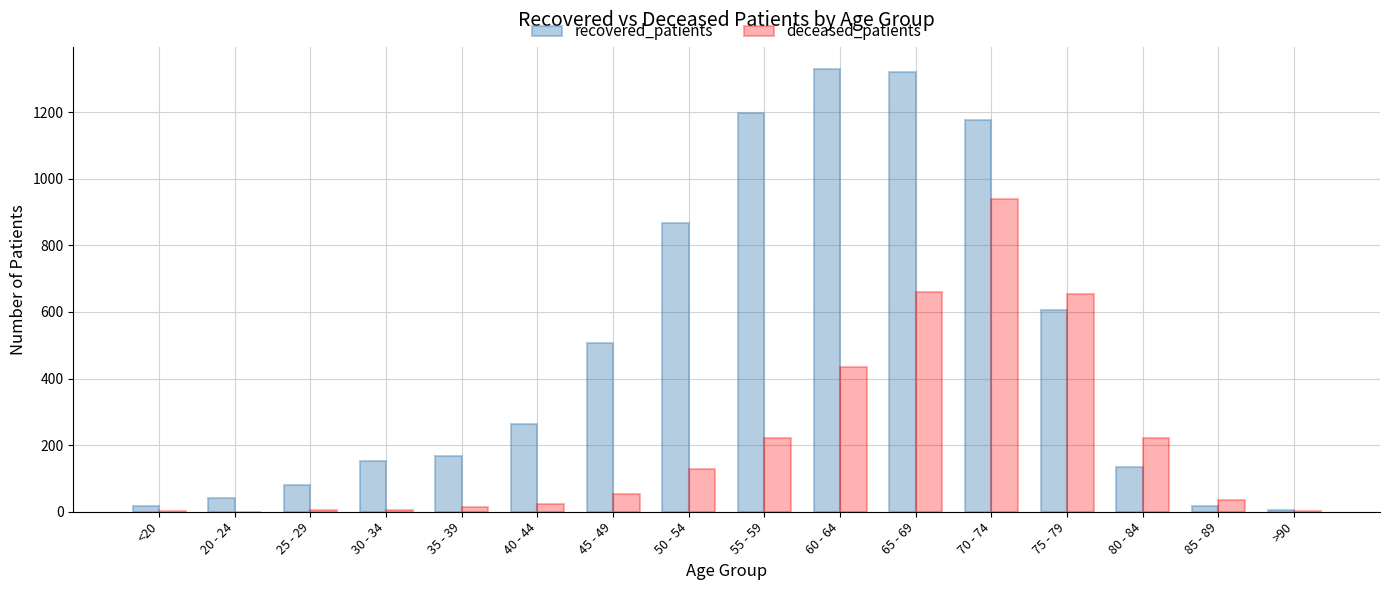

At which category is the sum across all series the highest?

70 - 74